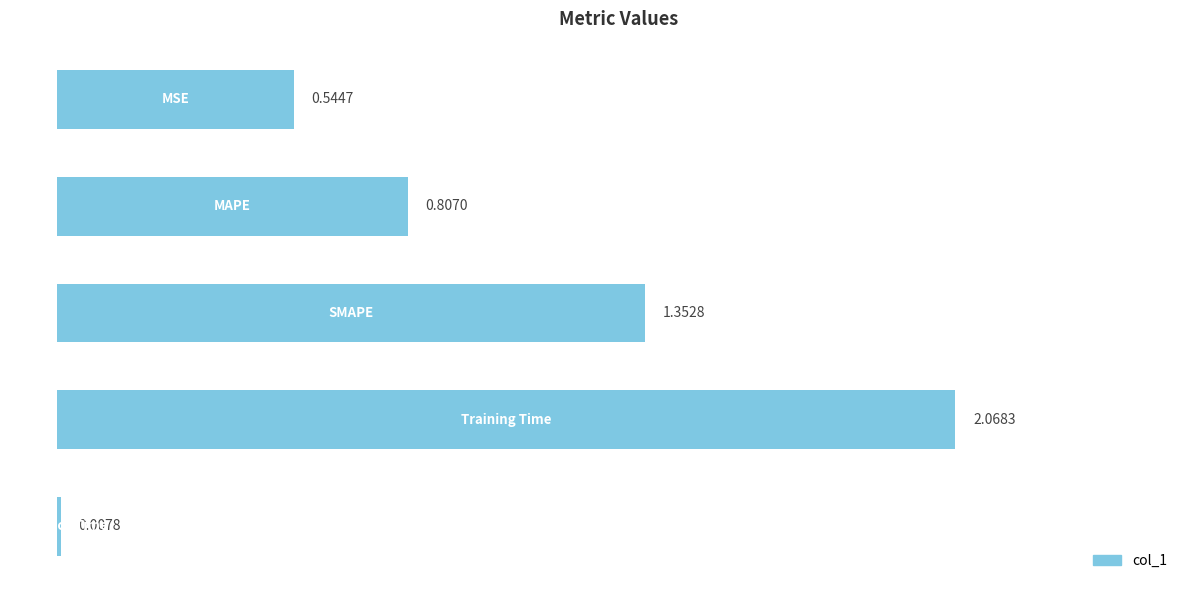

What is the difference between the second highest and minimum values?

1.3